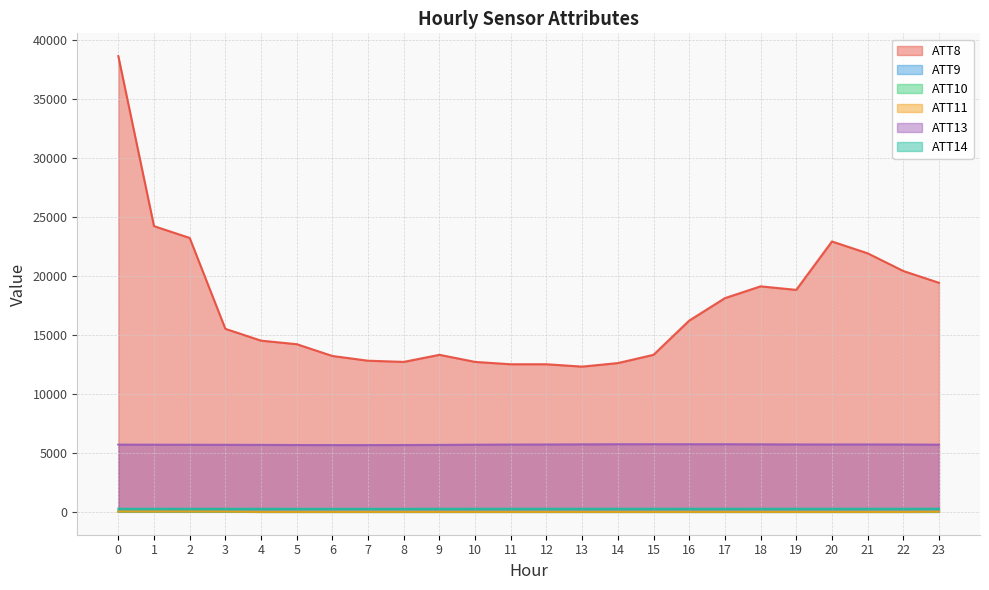

How many data points does each series have?

24